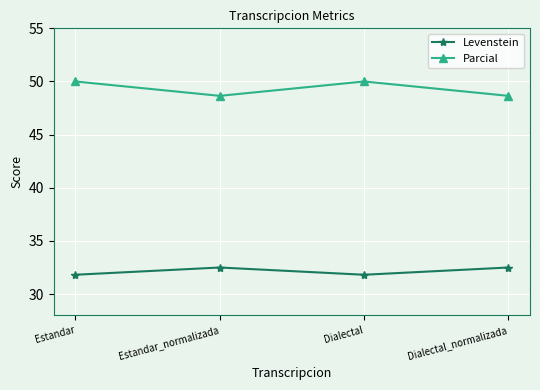

In Parcial, how many points are higher than both neighbors (excluding endpoints)?

1